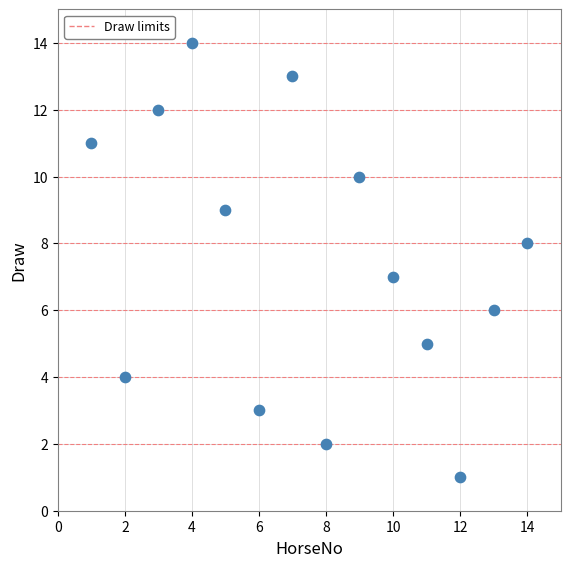

What is the range of Y values (max minus min)?

13